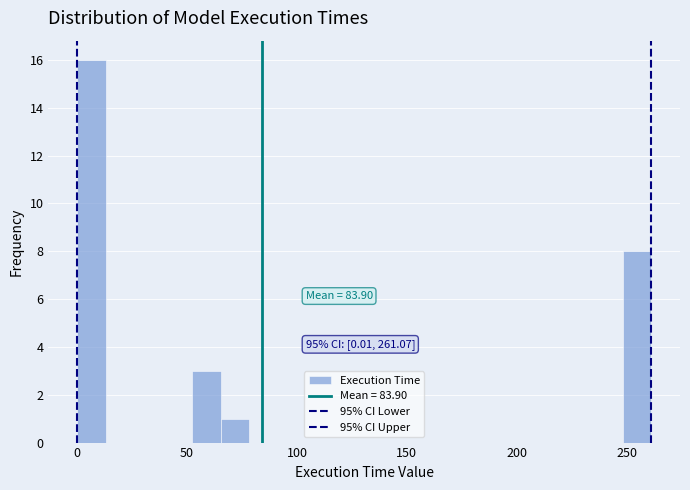

Read against the x-axis, roughly where is the centre of the tallest bar?

5